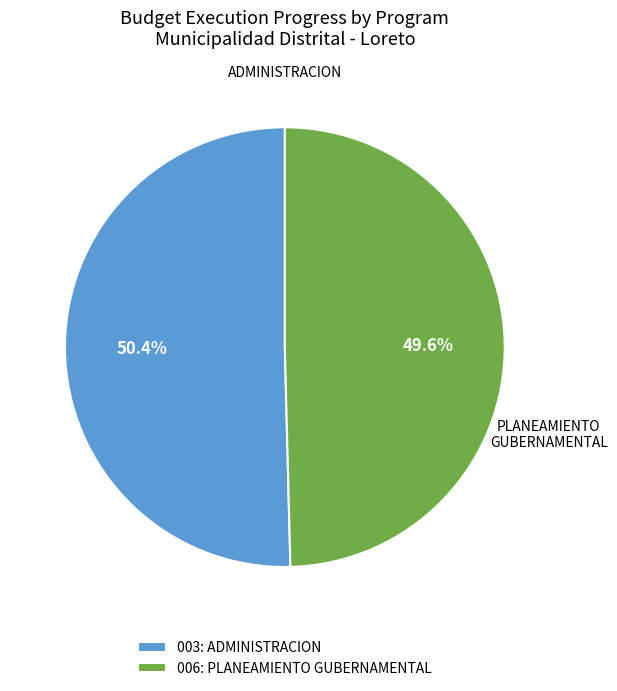

How many slices are in this pie chart?

2